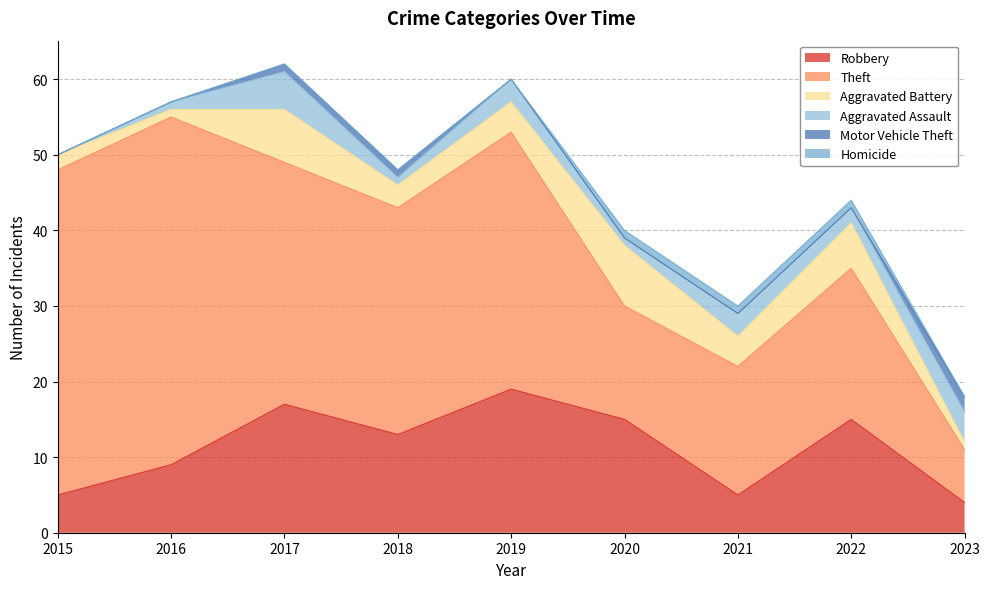

What is the total value across all series at 2016?

57